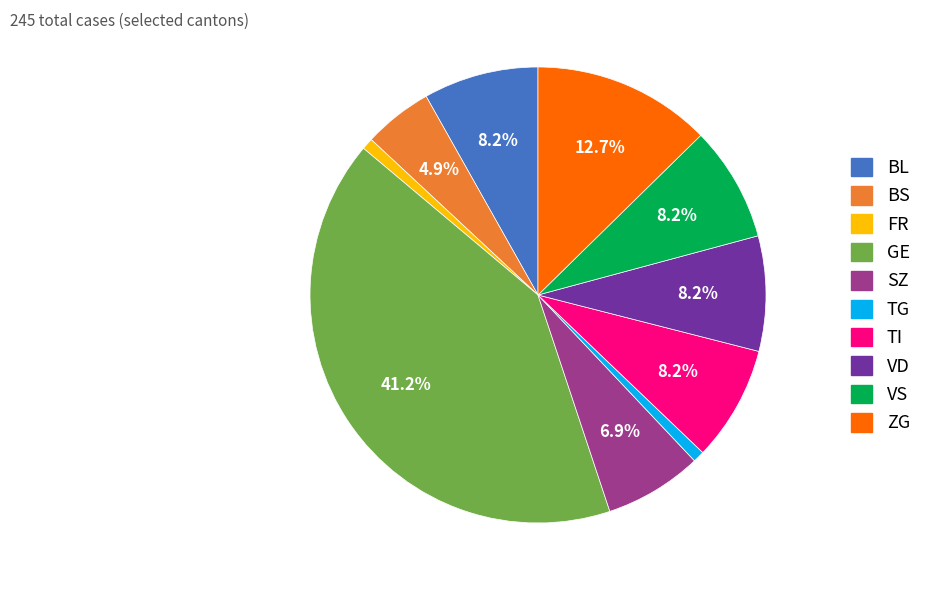

Is there any slice that represents more than half of the pie?

No